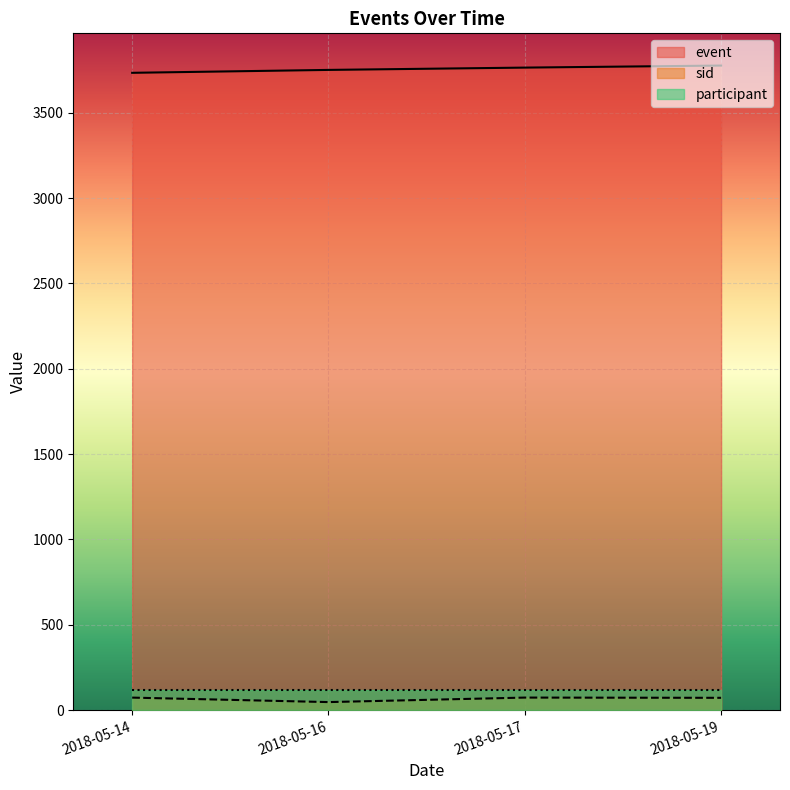

What is the average value of the participant series?

116.0